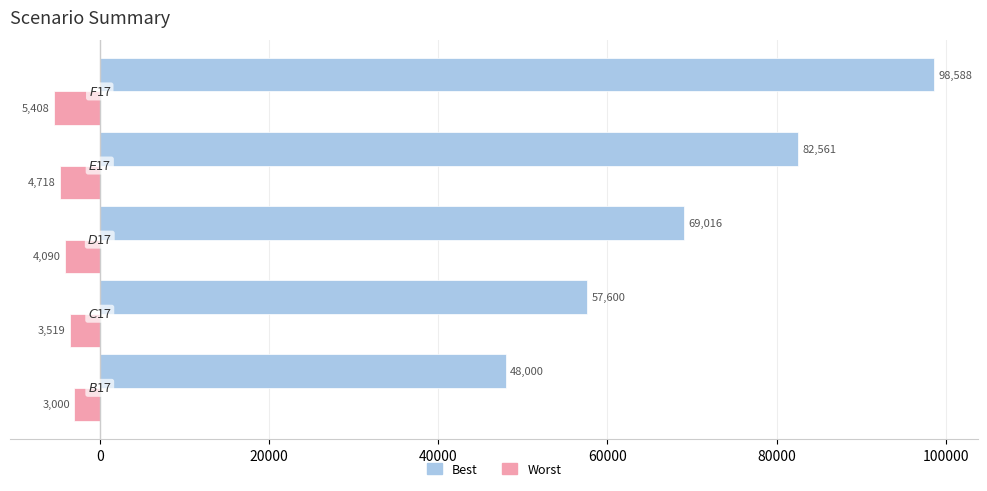

Rank the series by their average value, from lowest to highest.

Worst, Best